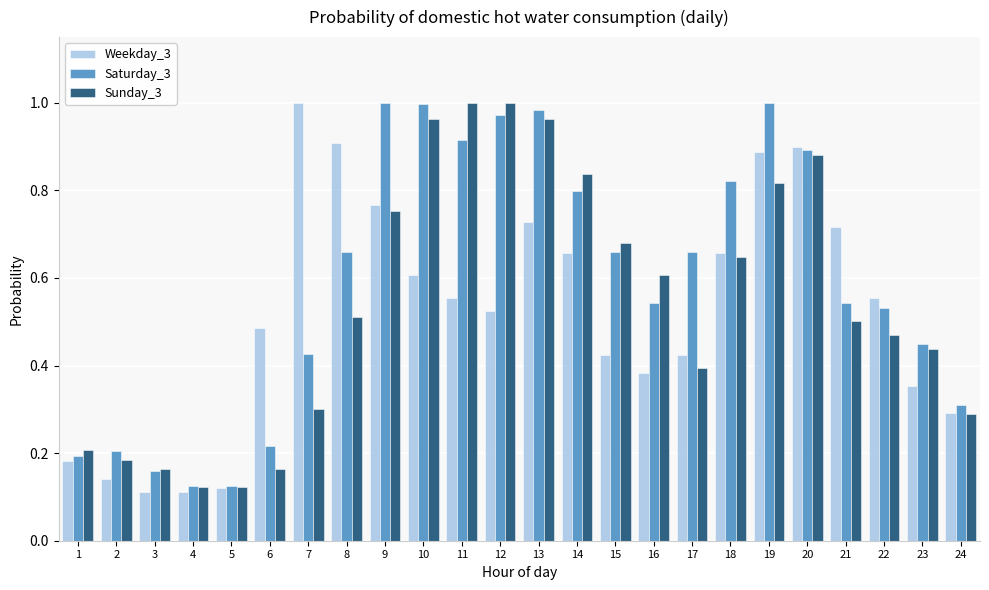

What is the sum of all Sunday_3 values?

13.0